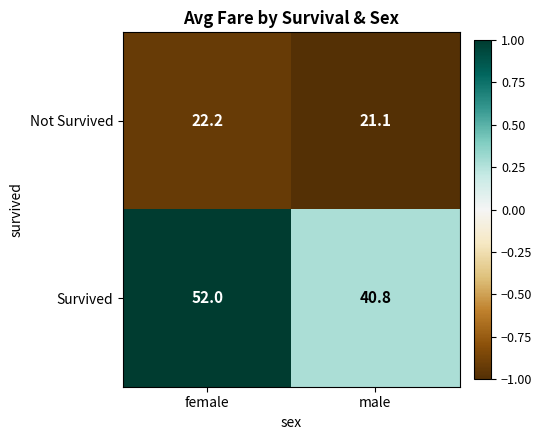

What is the difference between the highest and lowest values at female?

29.8